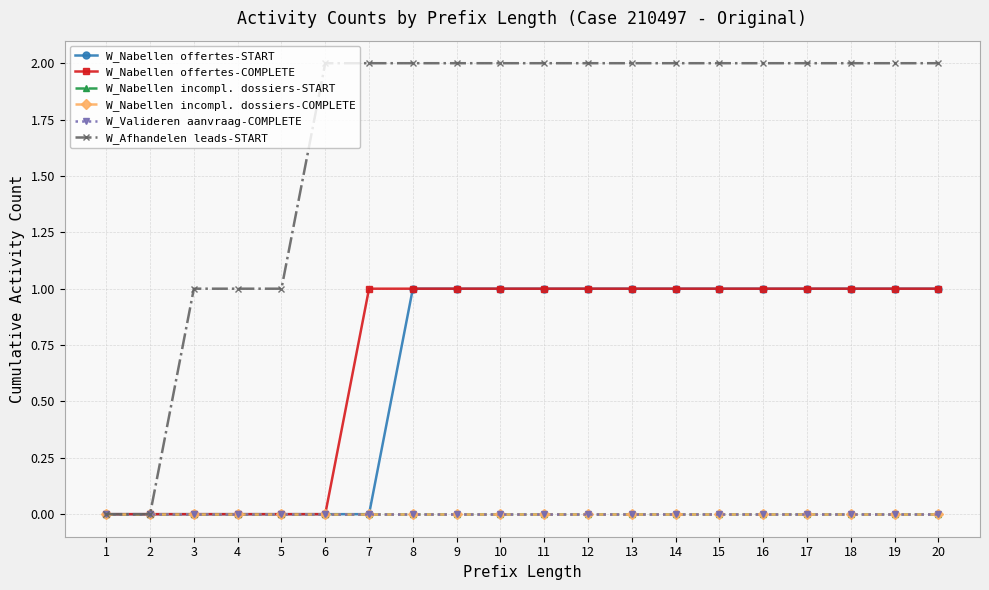

True or false: W_Nabellen offertes-COMPLETE has a value of 2 at 11.

False